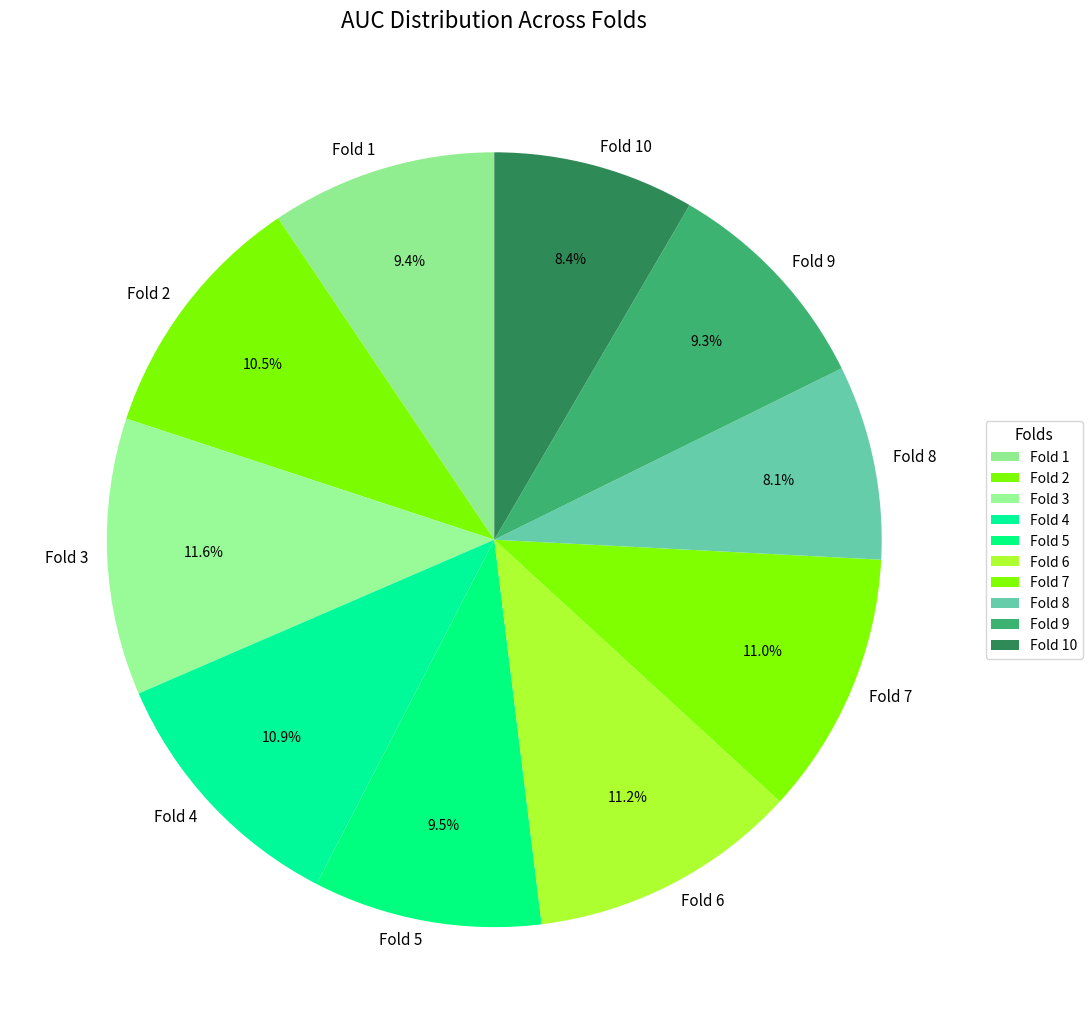

How many slices are in this pie chart?

10